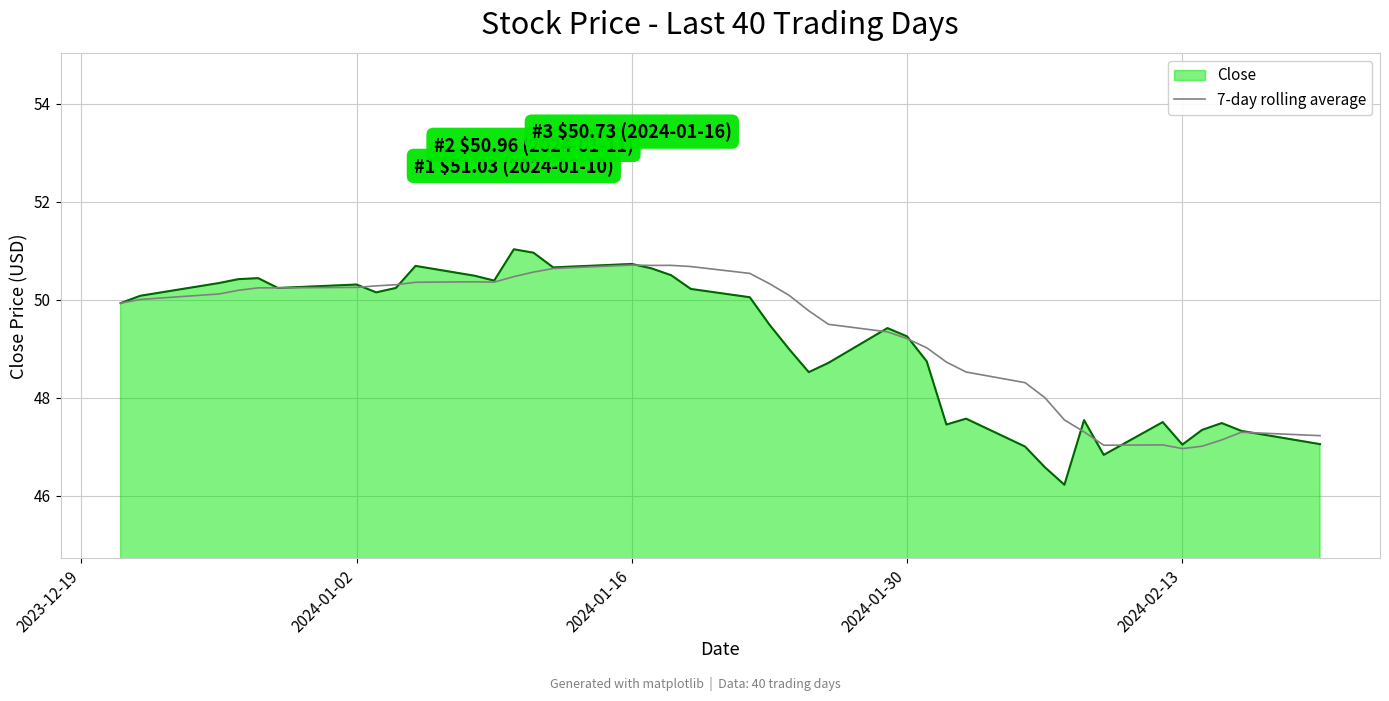

How many series are shown in this chart?

2